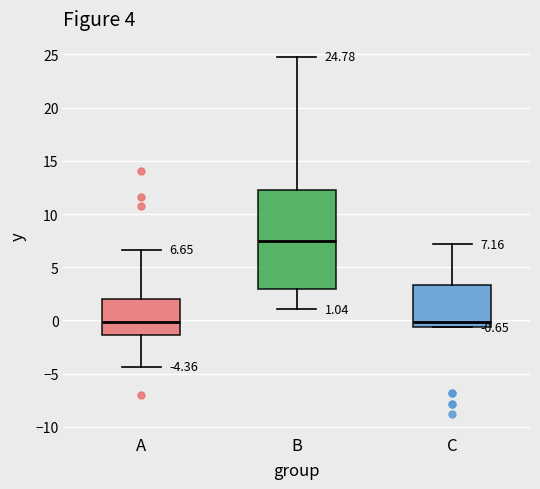

Which box has the highest median line?

B